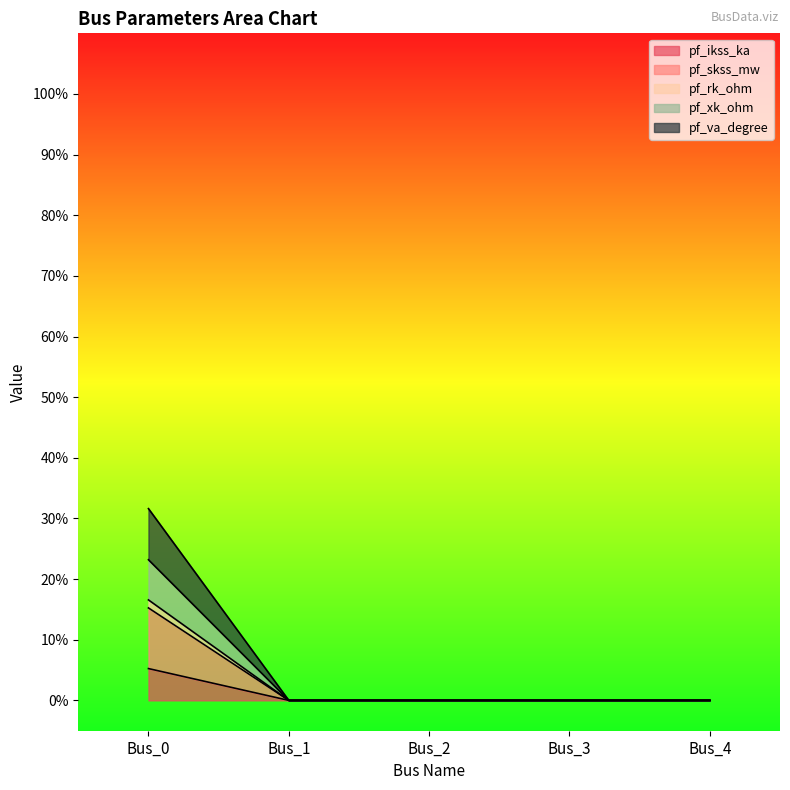

The pf_rk_ohm series shows -103.8 at Bus_1. True or false?

False